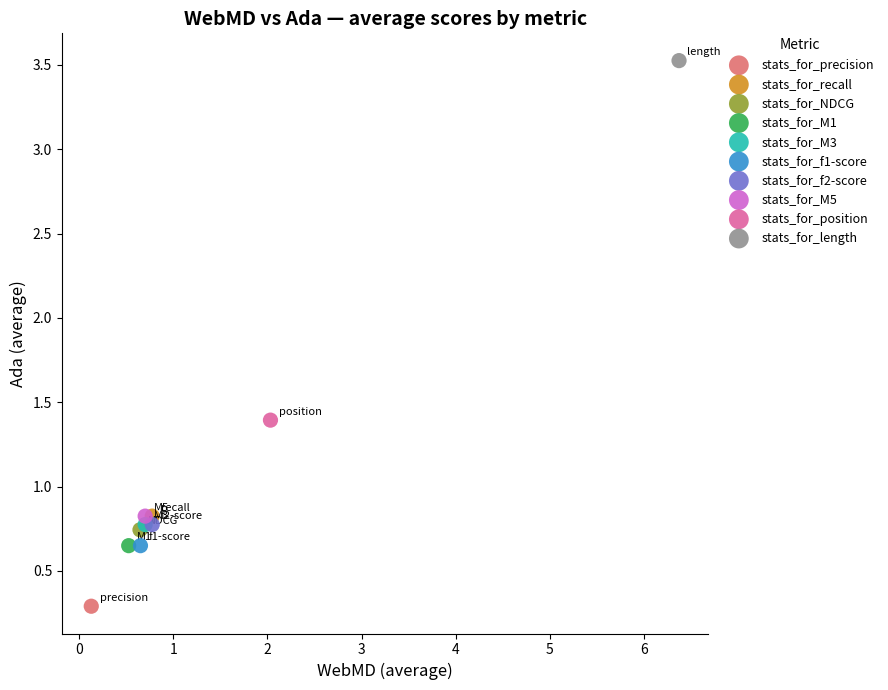

What are all the series names shown in the legend?

stats_for_precision, stats_for_recall, stats_for_NDCG, stats_for_M1, stats_for_M3, stats_for_f1-score, stats_for_f2-score, stats_for_M5, stats_for_position, stats_for_length